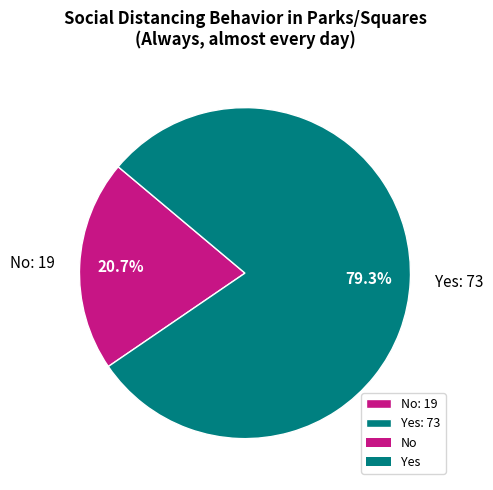

What percentage is NOT represented by No?

79.3%